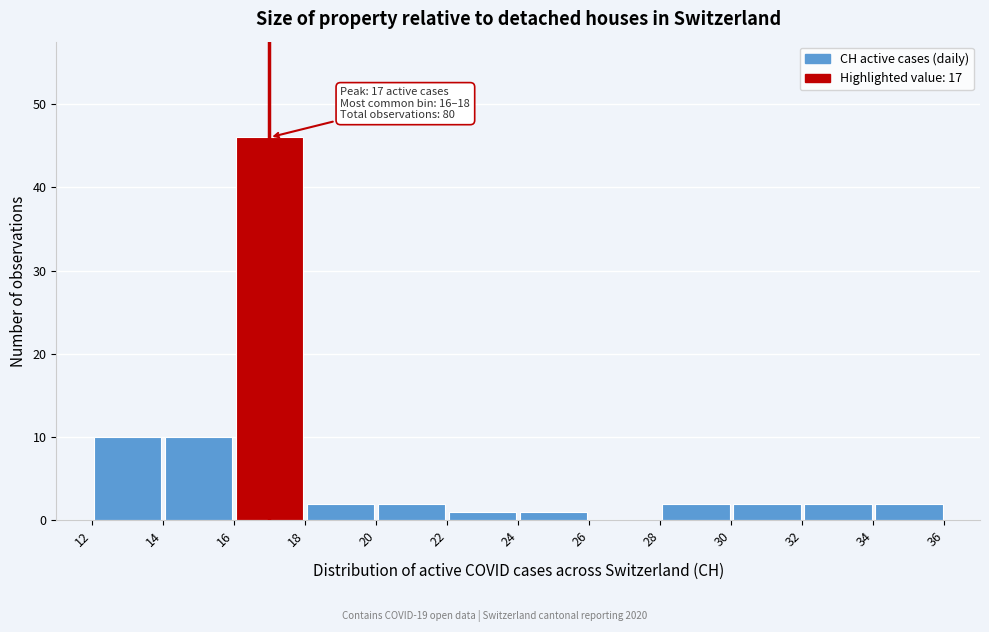

Which range on the x-axis has the tallest bar?

16 to 18